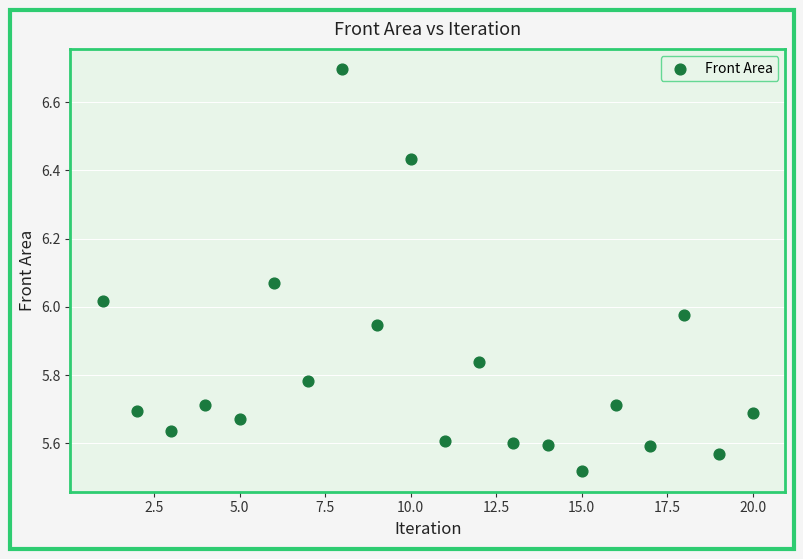

What is the range of Y values (max minus min)?

1.2